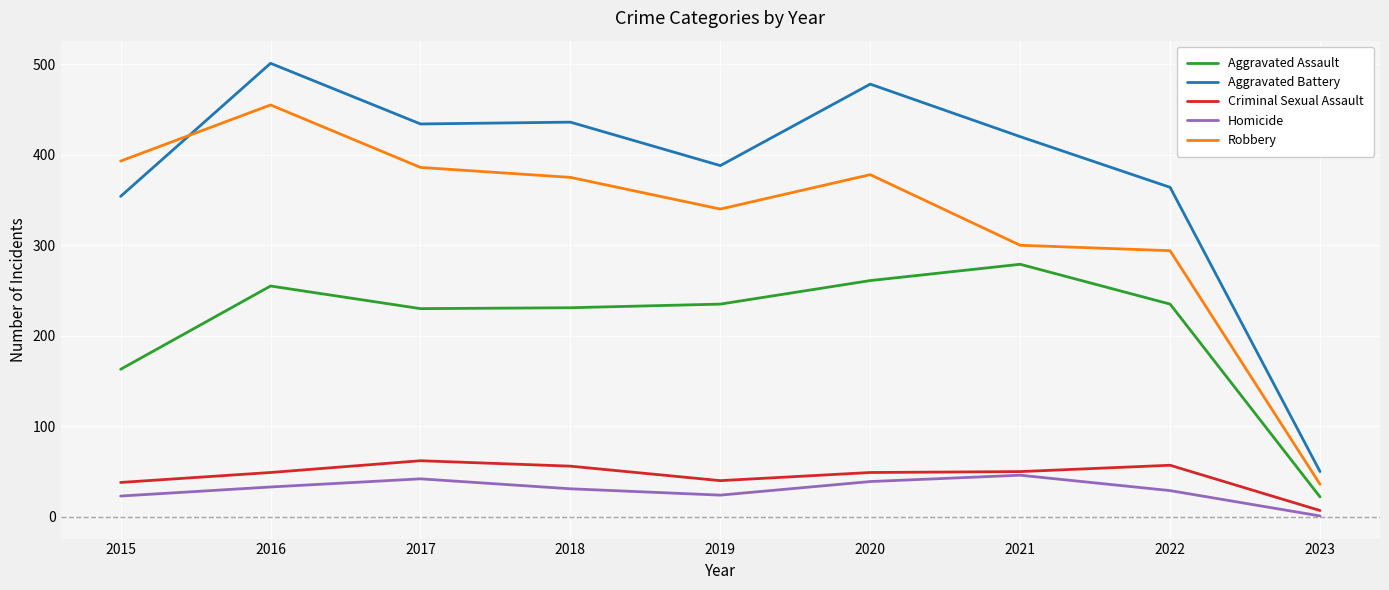

At which label does Aggravated Battery reach its peak?

2016